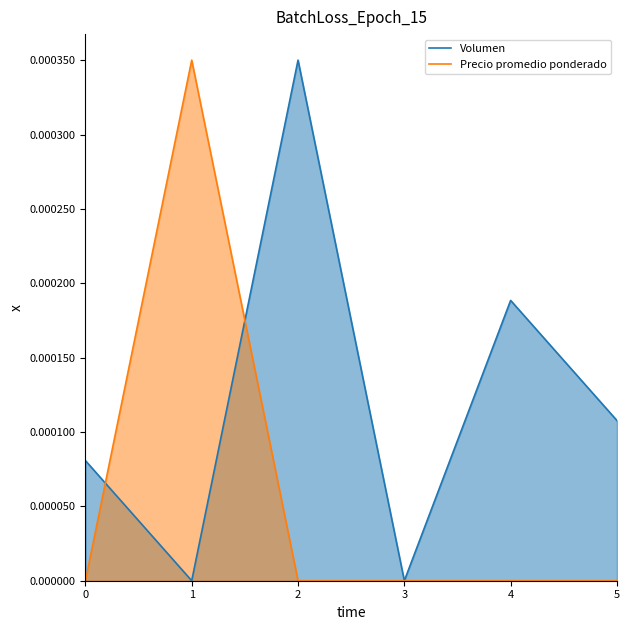

The Volumen series shows 0.0 at 1. True or false?

True